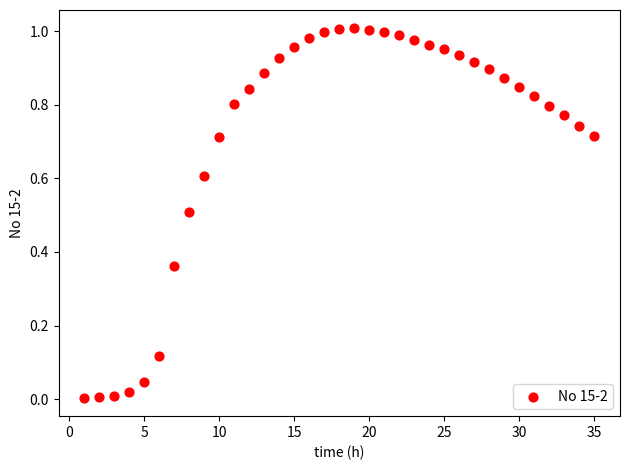

What is the range of X values (max minus min)?

34.0